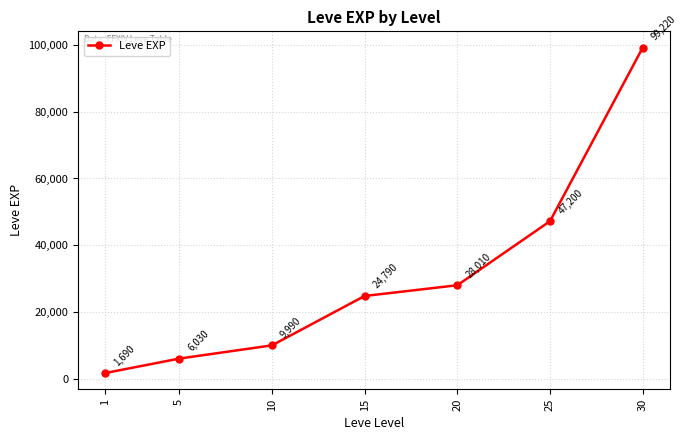

The value at 15 is 40002. True or false?

False